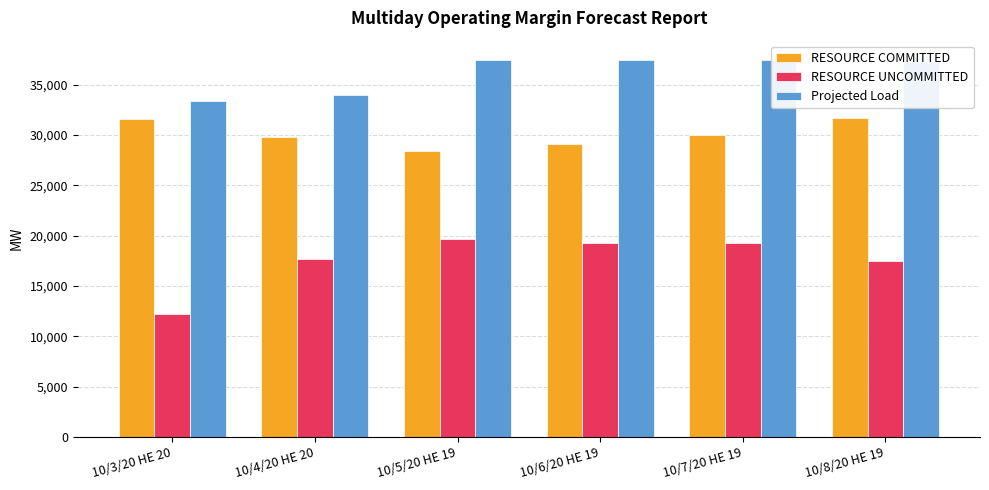

Does the chart contain stacked bars?

No